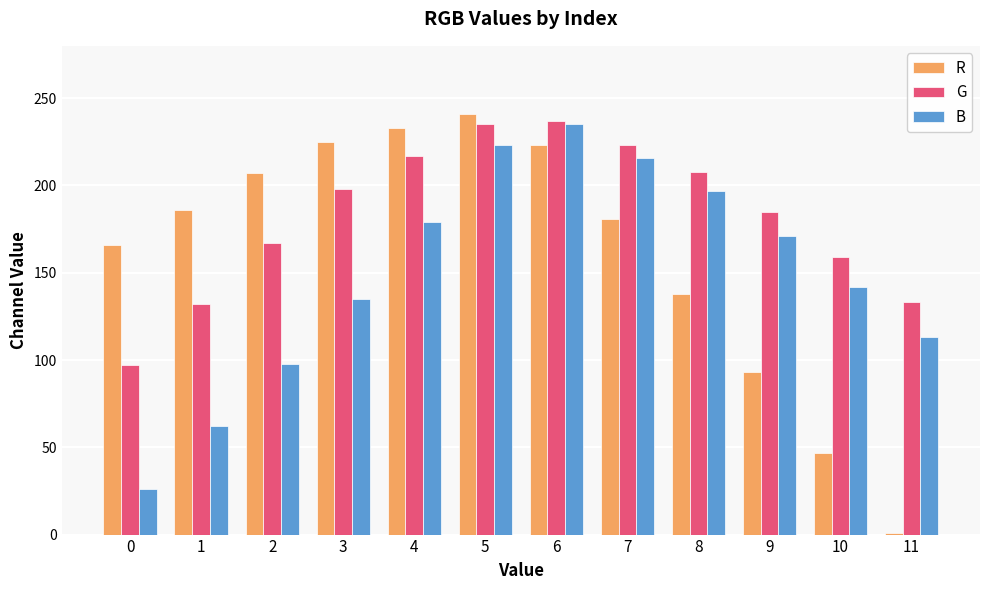

Does the chart contain stacked bars?

No